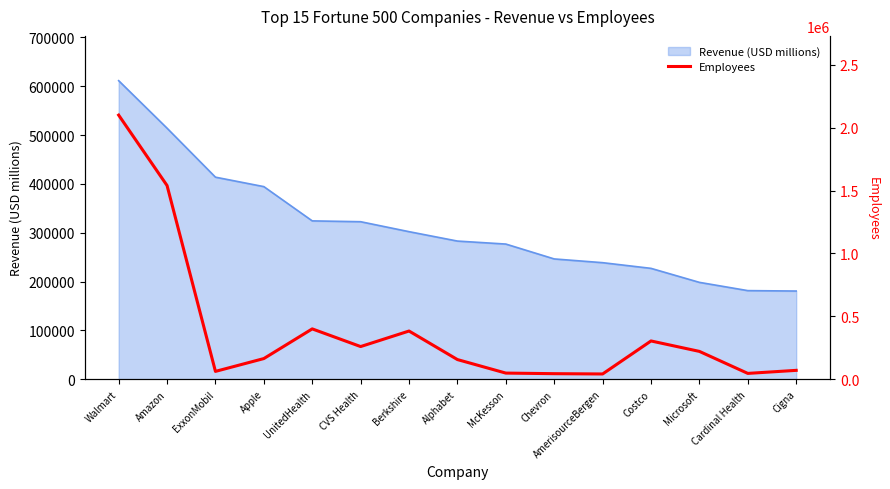

Rank the categories by value from highest to lowest.

Walmart, Amazon, UnitedHealth, Berkshire, Costco, CVS Health, Microsoft, Apple, Alphabet, Cigna, ExxonMobil, McKesson, Cardinal Health, Chevron, AmerisourceBergen